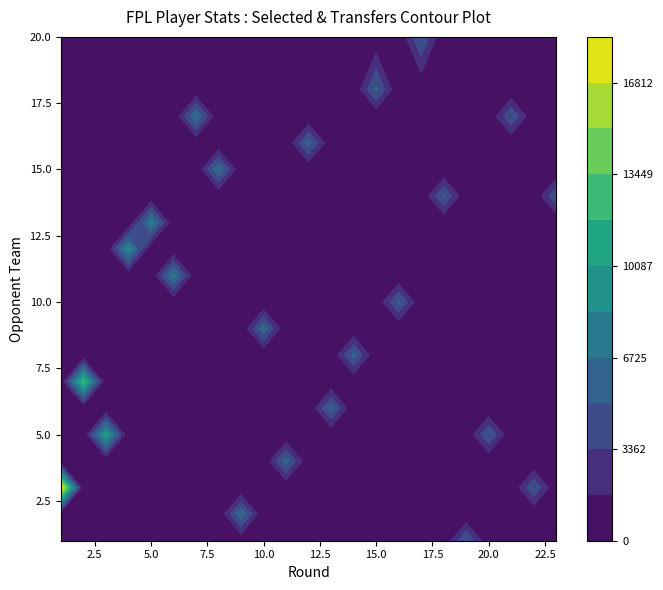

Is the value of 1 at 10 greater than the value of total_points at 19?

Yes